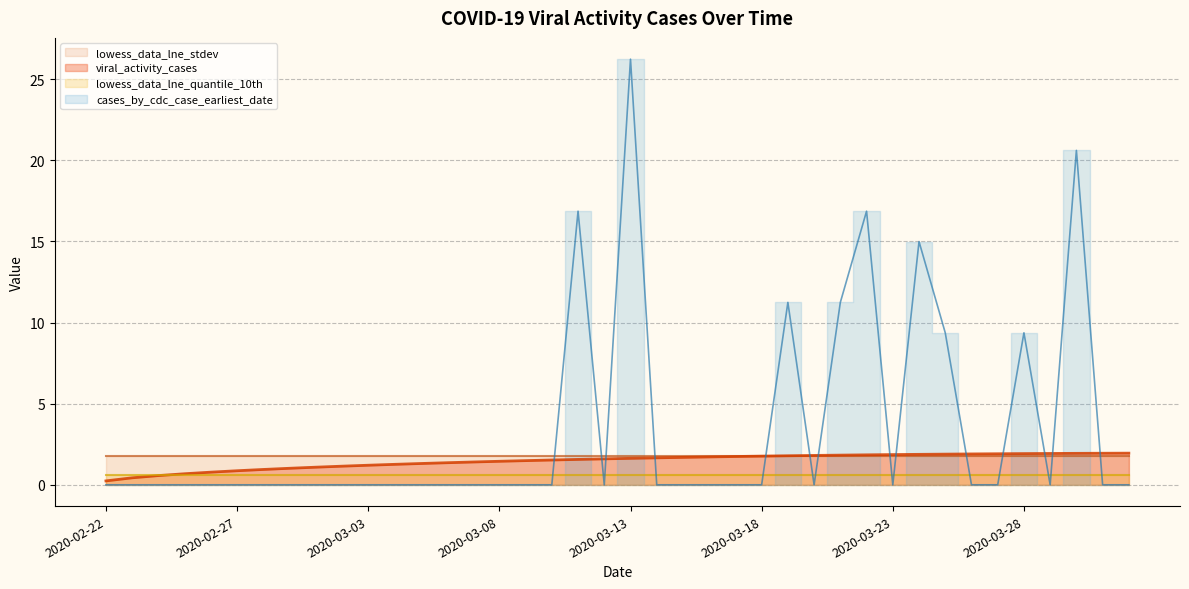

The value of viral_activity_cases at 2020-02-29 is 0.6. True or false?

False